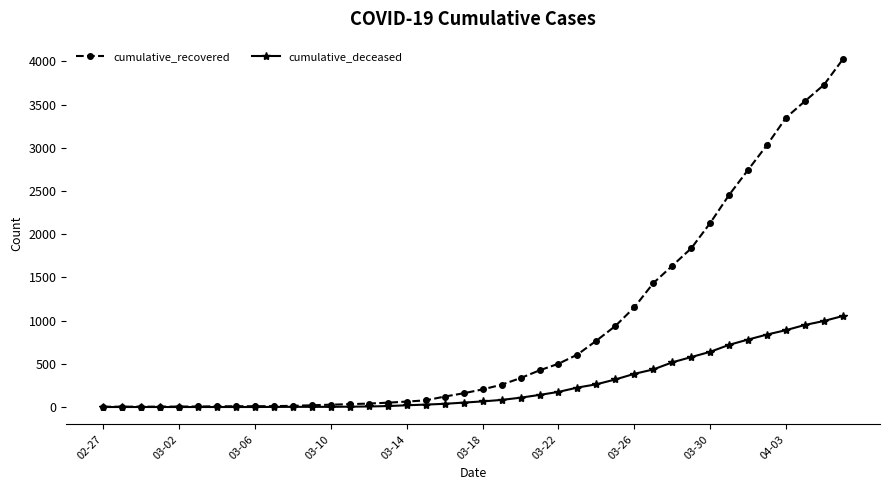

List the series in order of their overall mean, lowest first.

cumulative_deceased, cumulative_recovered